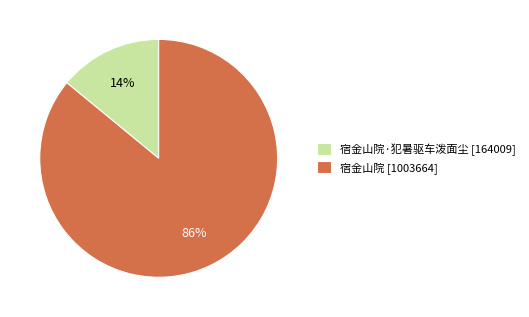

Is there a majority slice in this chart?

Yes